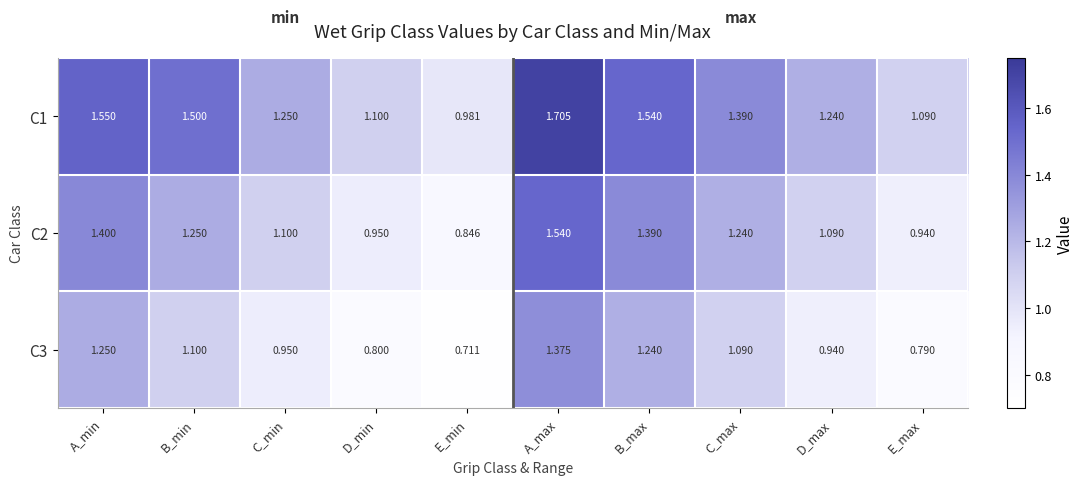

At which label does C3 reach its peak?

A_max